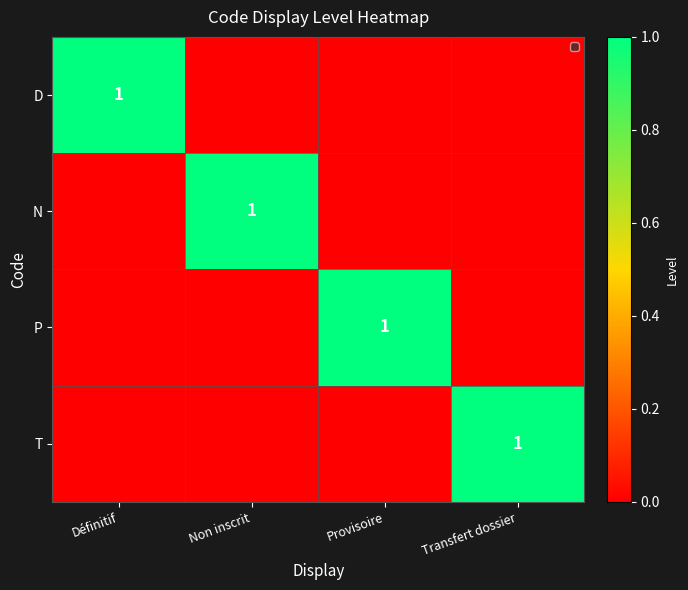

The value of T at Transfert dossier is 1. True or false?

True